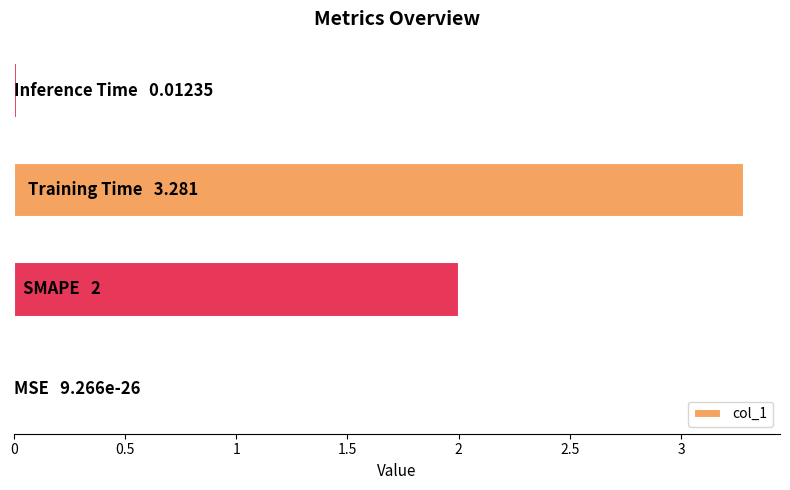

What is the sum of all values?

5.3